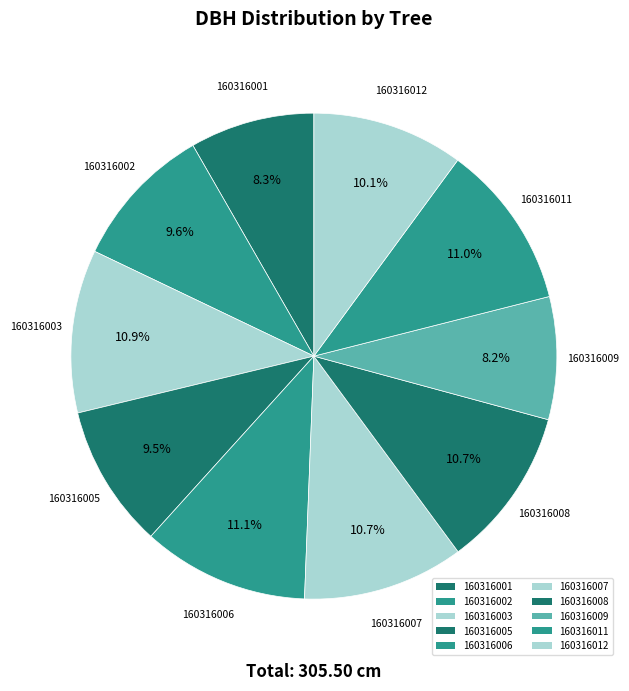

True or false: 160316001 accounts for 8% of the total.

True